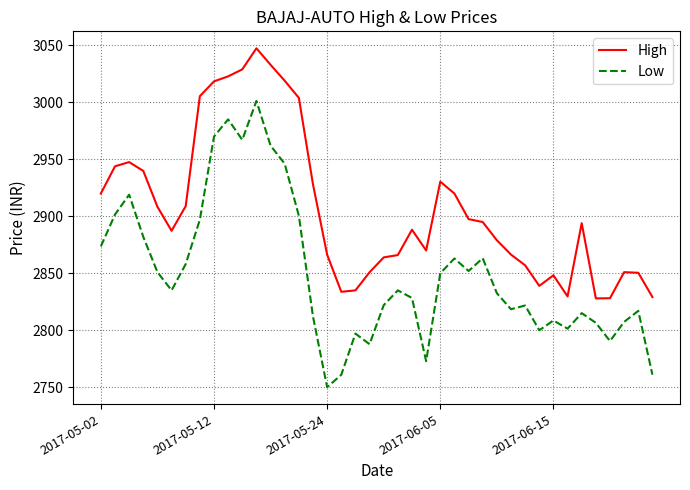

Rank the series by their maximum value, from lowest to highest.

Low, High